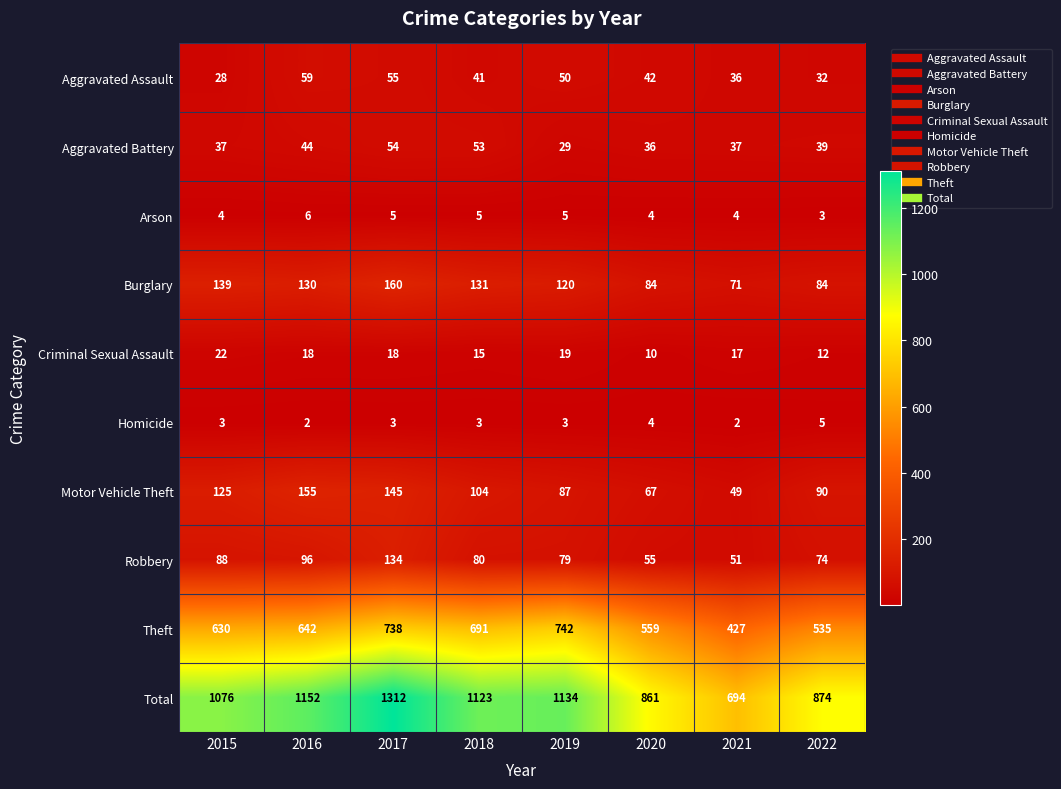

What is the difference between the maximum and minimum values in the Theft series?

315